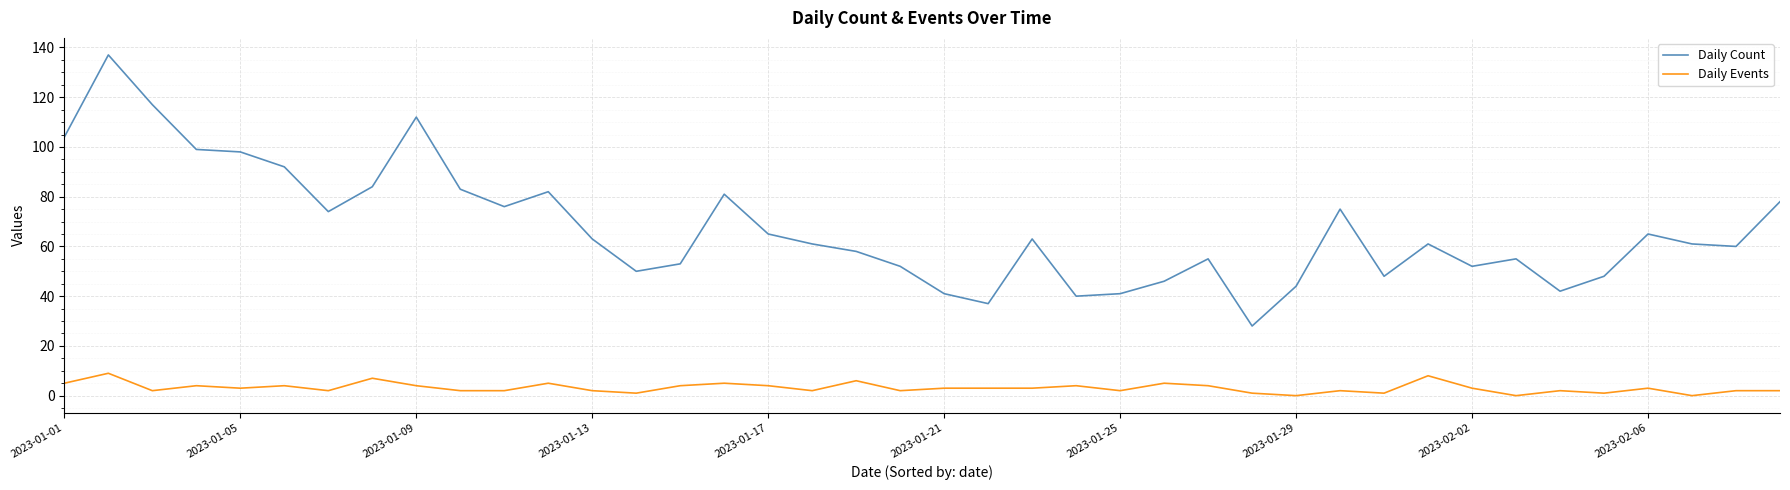

Reading left to right, list all the values displayed in this chart.

Daily Count: 104	137	117	99	98	92	74	84	112	83	76	82	63	50	53	81	65	61	58	52	41	37	63	40	41	46	55	28	44	75	48	61	52	55	42	48	65	61	60	78
Daily Events: 5	9	2	4	3	4	2	7	4	2	2	5	2	1	4	5	4	2	6	2	3	3	3	4	2	5	4	1	0	2	1	8	3	0	2	1	3	0	2	2